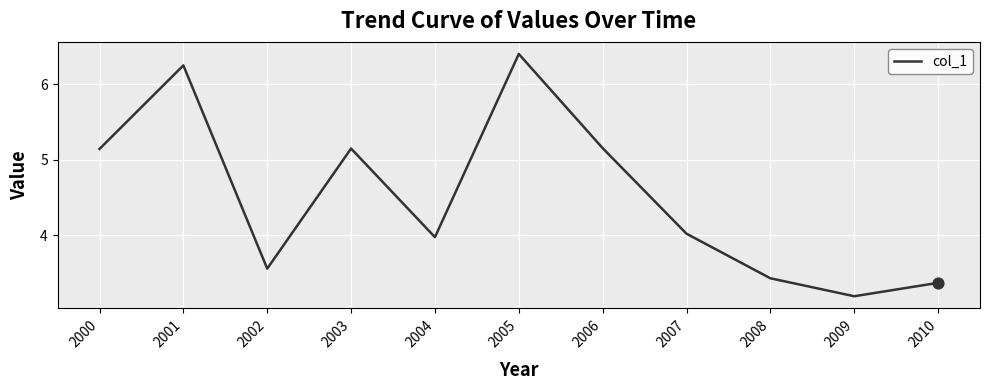

What is the change in value from 2005 to 2009?

-3.2